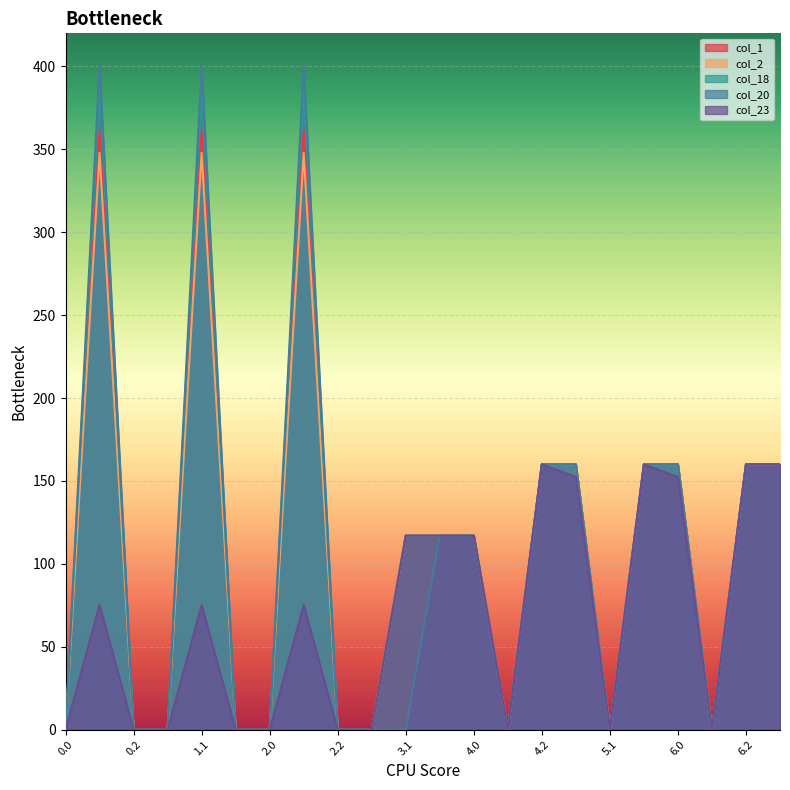

What are all the series names shown in the legend?

col_1, col_2, col_18, col_20, col_23